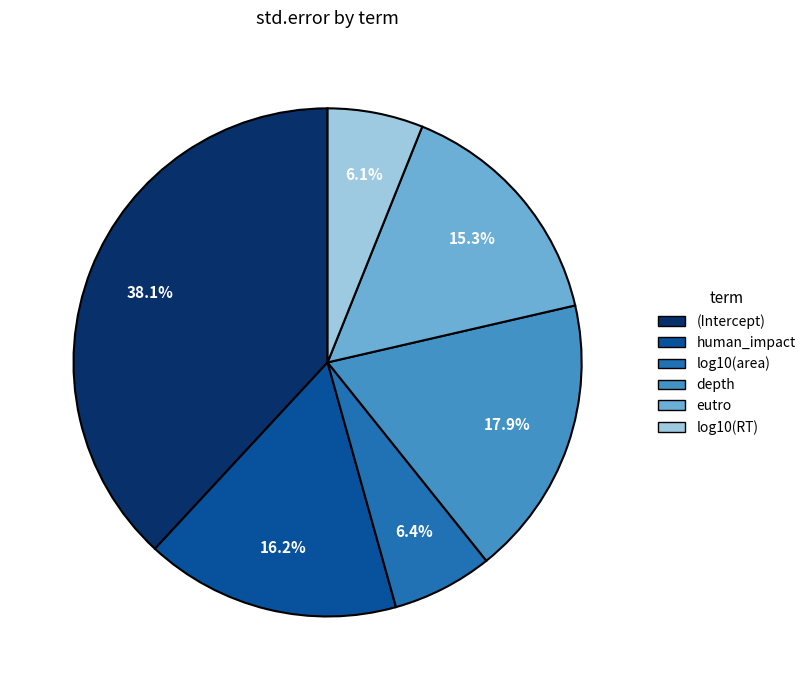

To the nearest percent, what percentage of the pie is depth?

18%